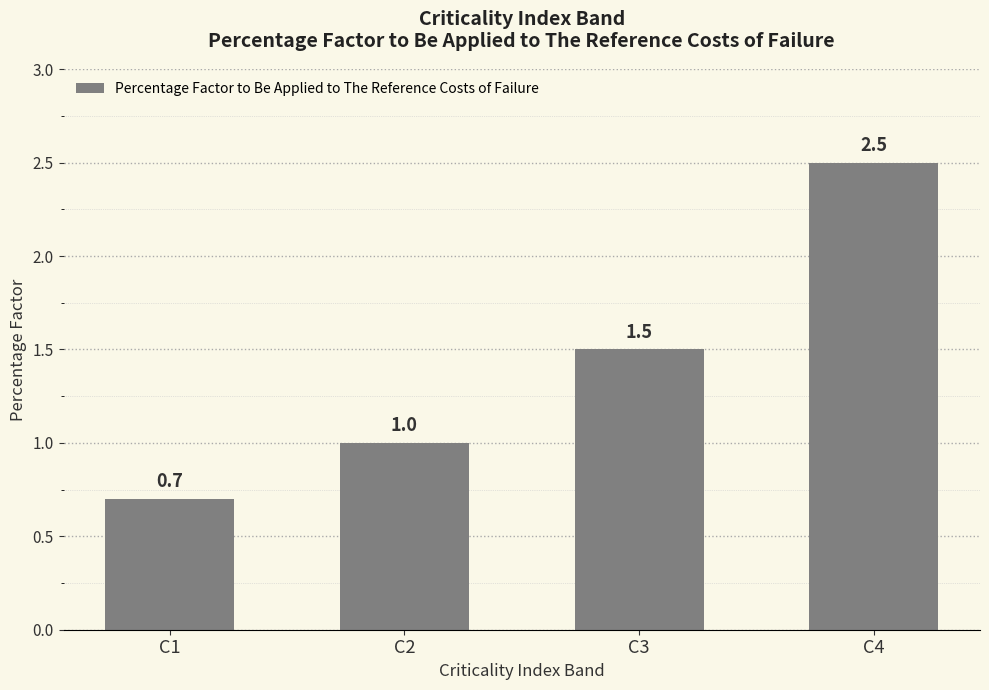

What is the value of the 3rd bar from the left?

1.5